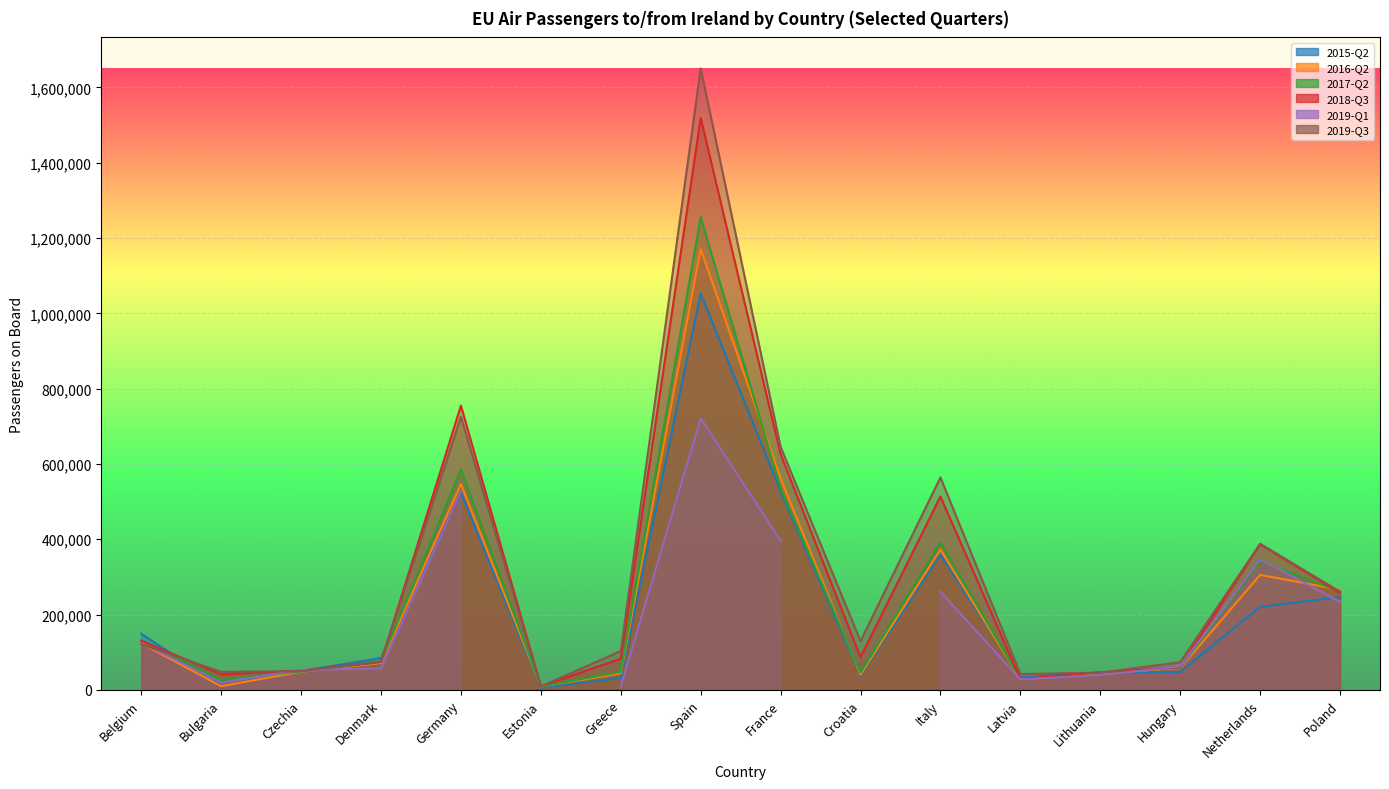

Which series ends up on top after the final intersection of 2017-Q2 and 2015-Q2?

2017-Q2